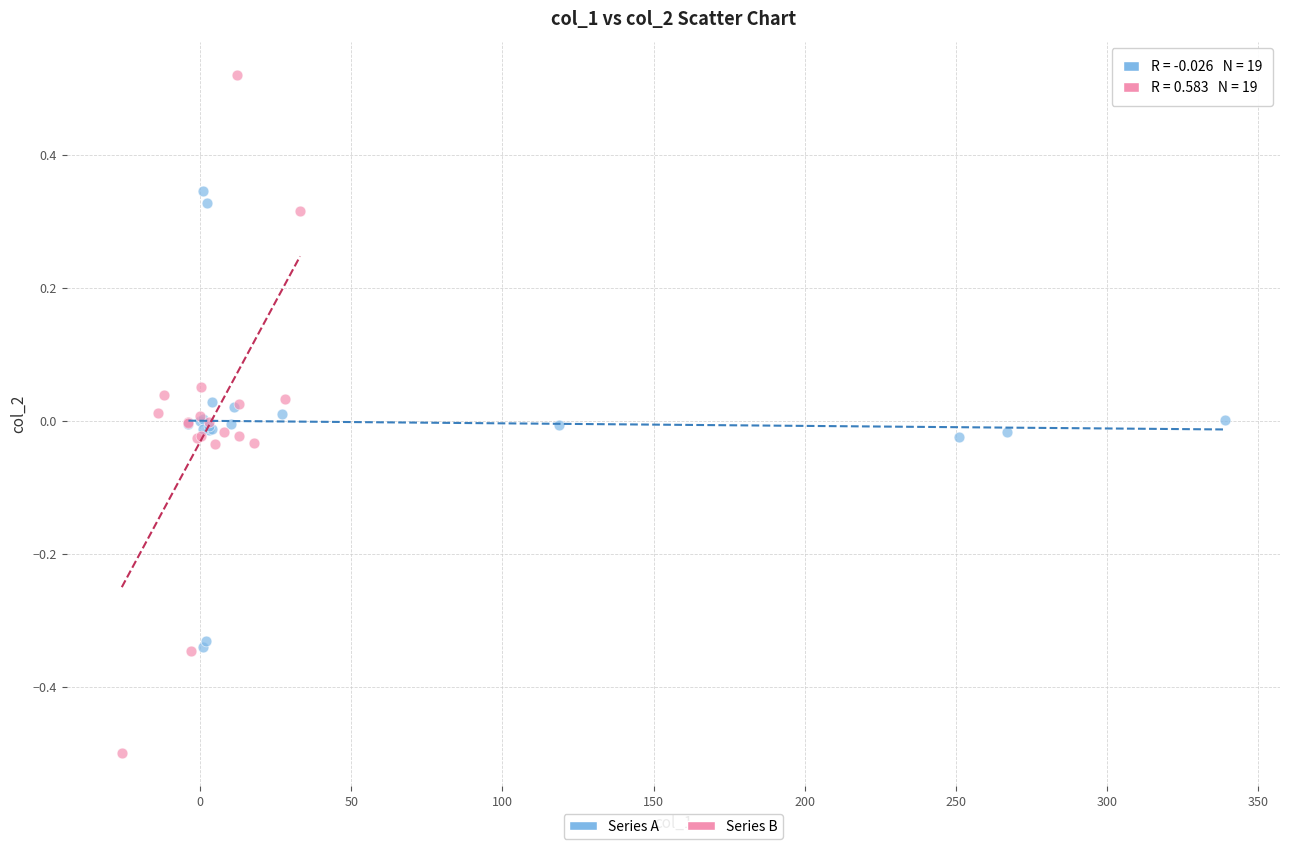

Which series contains the lowest Y value?

Series B